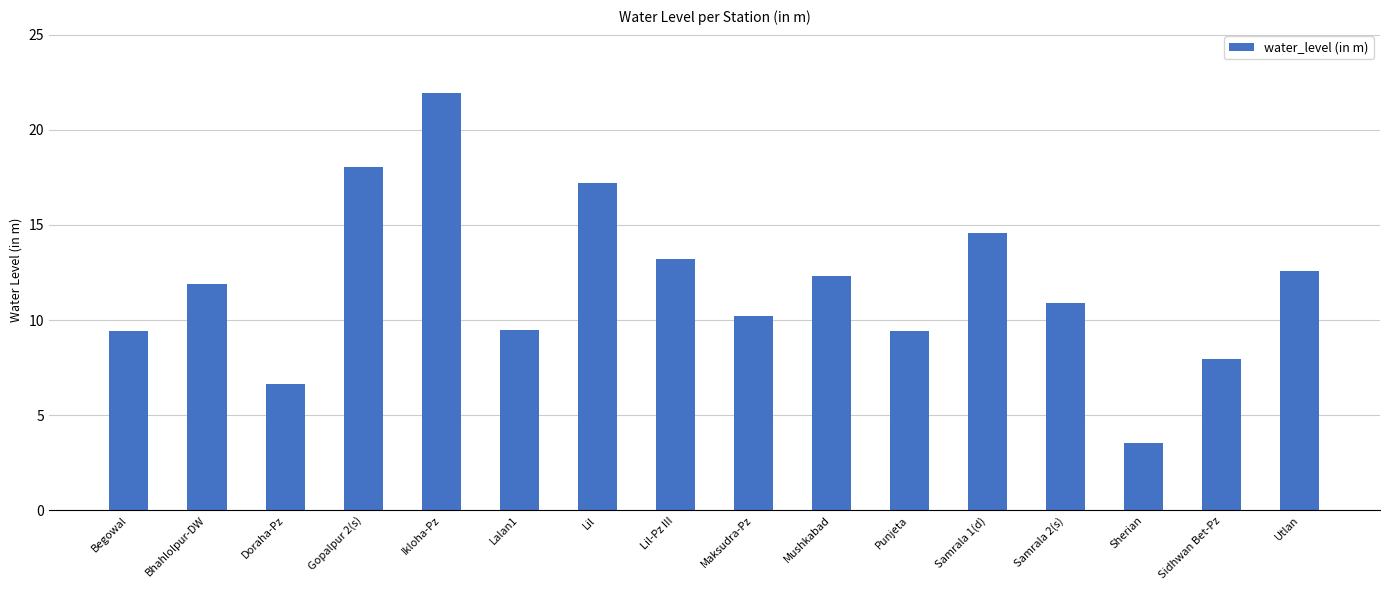

Count the number of categories in the chart.

16